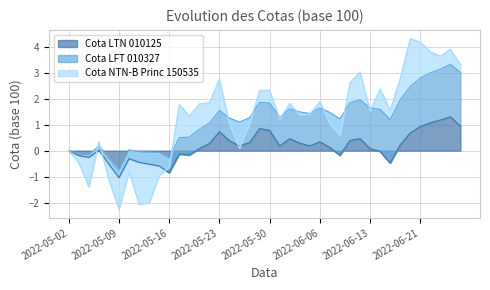

How many categories are shown in the chart?

40